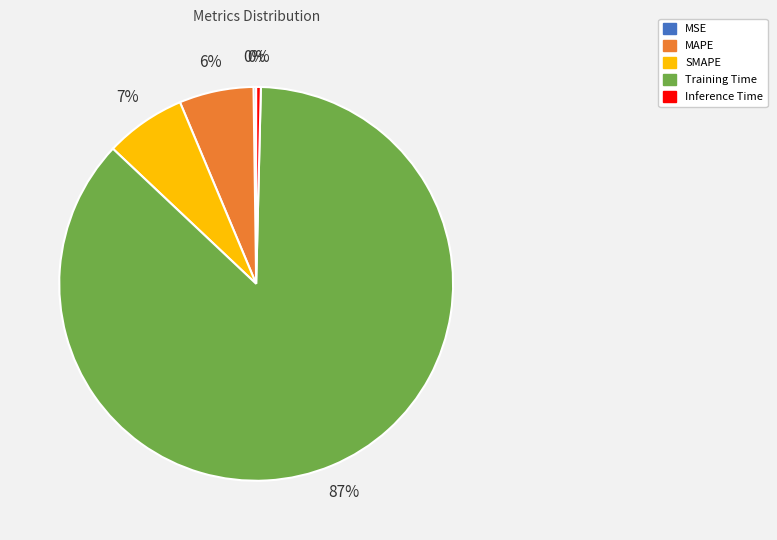

Which slice represents more than half of the pie?

Training Time